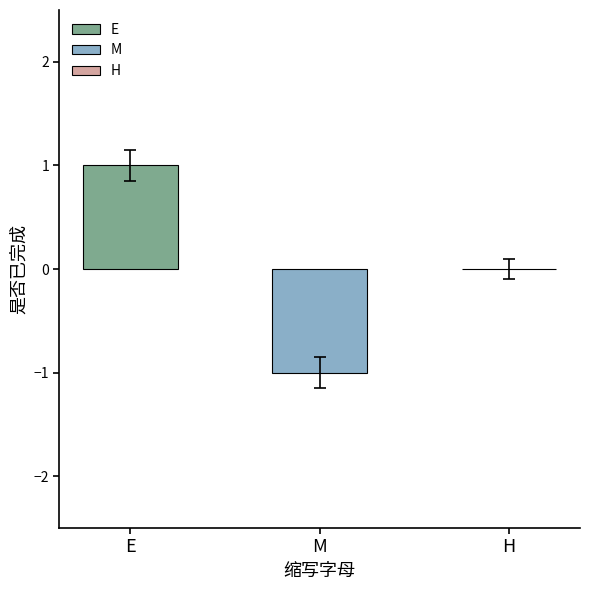

How many categories are shown in the chart?

1